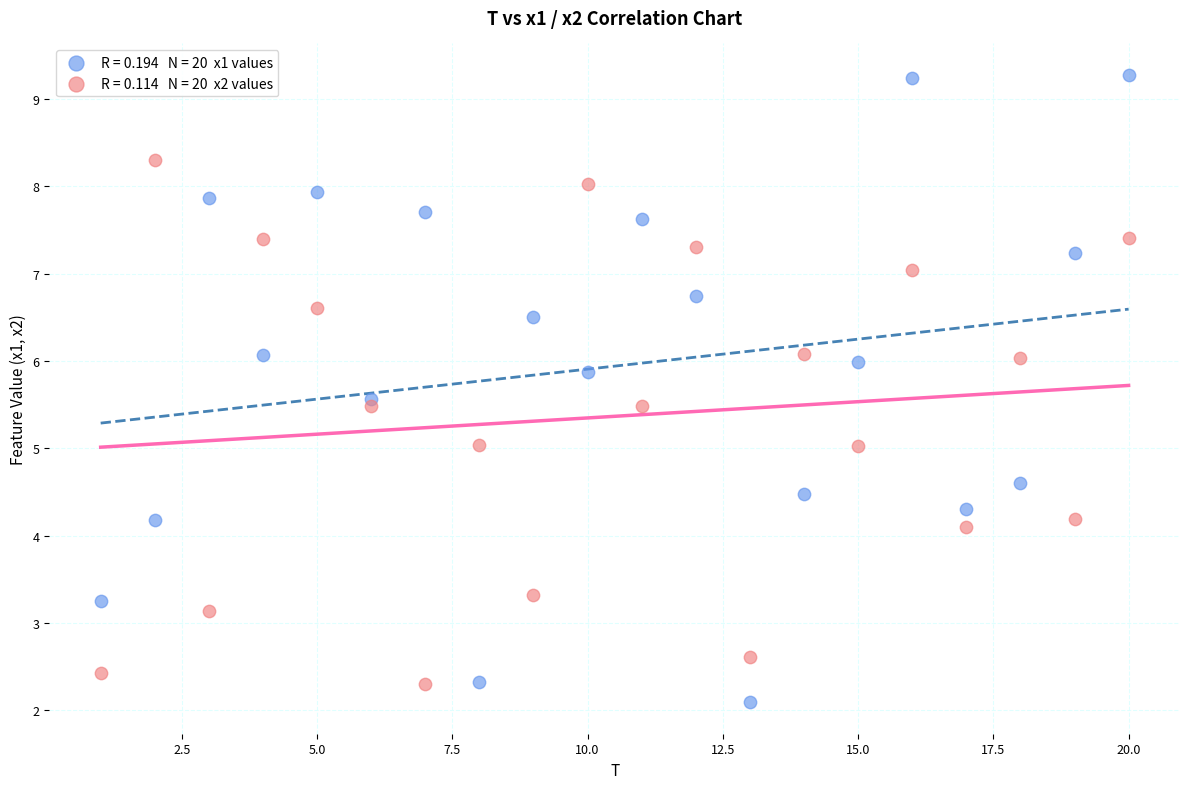

Across all data points, what is the range of Y values (max minus min)?

7.2